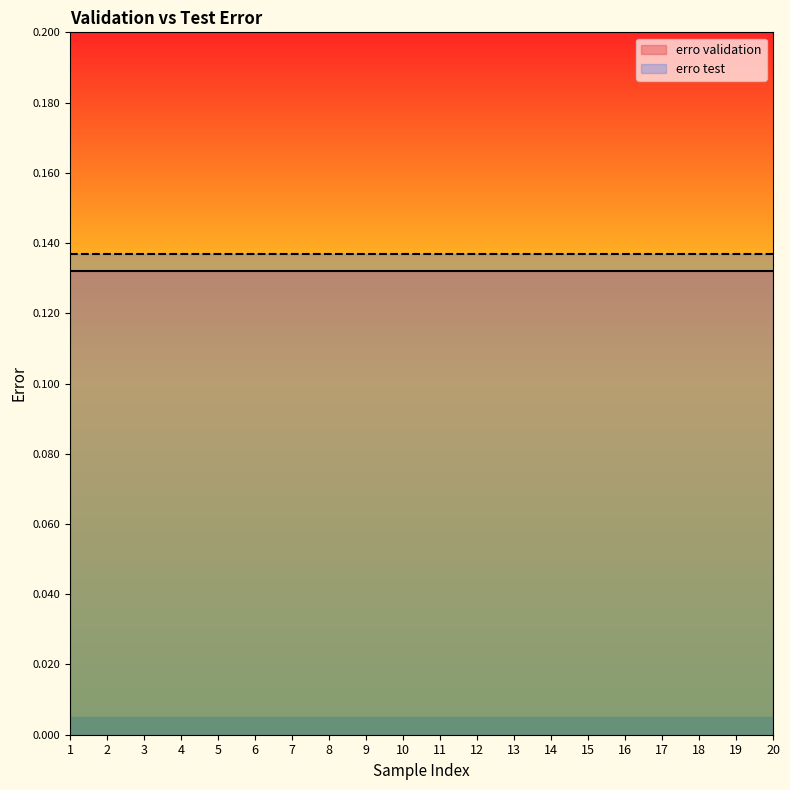

Reading right to left, extract all data points from this chart.

erro validation: 20=0.1	19=0.1	18=0.1	17=0.1	16=0.1	15=0.1	14=0.1	13=0.1	12=0.1	11=0.1	10=0.1	9=0.1	8=0.1	7=0.1	6=0.1	5=0.1	4=0.1	3=0.1	2=0.1	1=0.1
erro test: 20=0.1	19=0.1	18=0.1	17=0.1	16=0.1	15=0.1	14=0.1	13=0.1	12=0.1	11=0.1	10=0.1	9=0.1	8=0.1	7=0.1	6=0.1	5=0.1	4=0.1	3=0.1	2=0.1	1=0.1